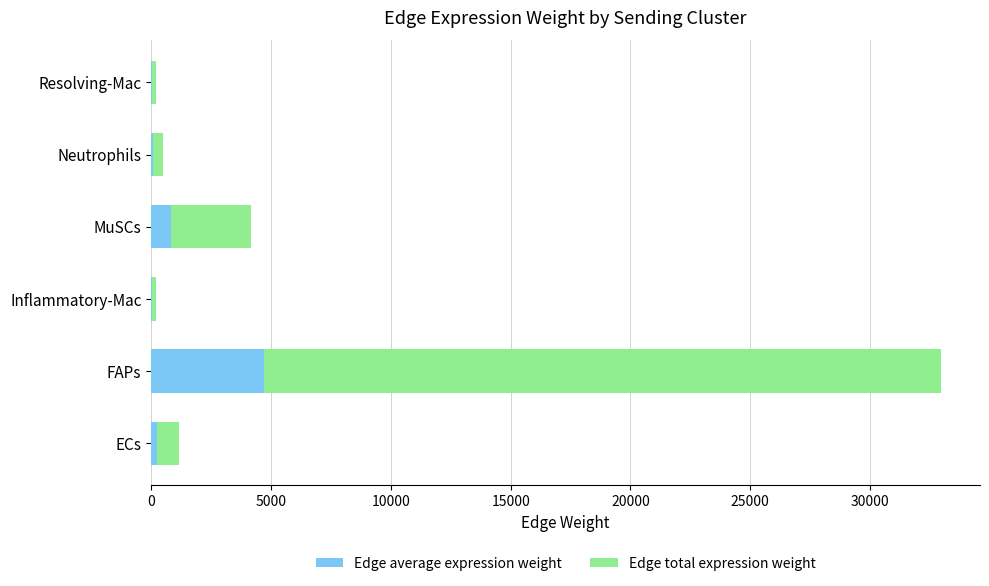

What is the total value across all series at FAPs?

32938.5